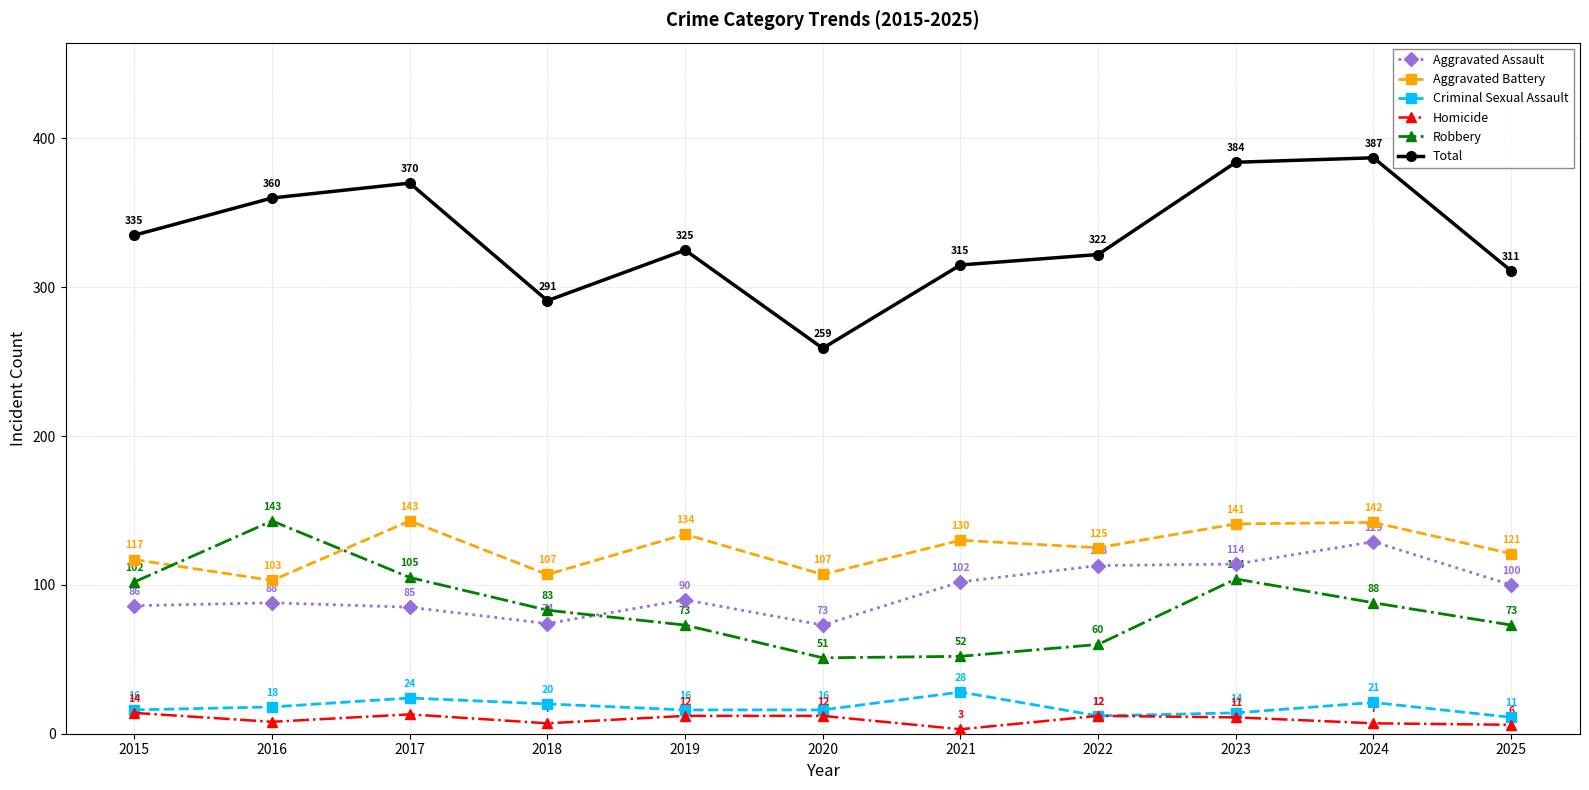

Where is the first local minimum for Total?

2018